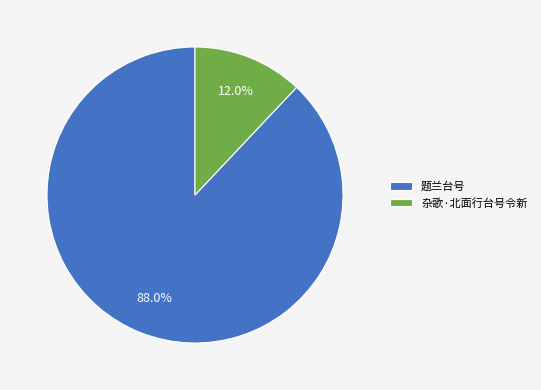

What percentage is the 题兰台号 slice, to the nearest percent?

88%